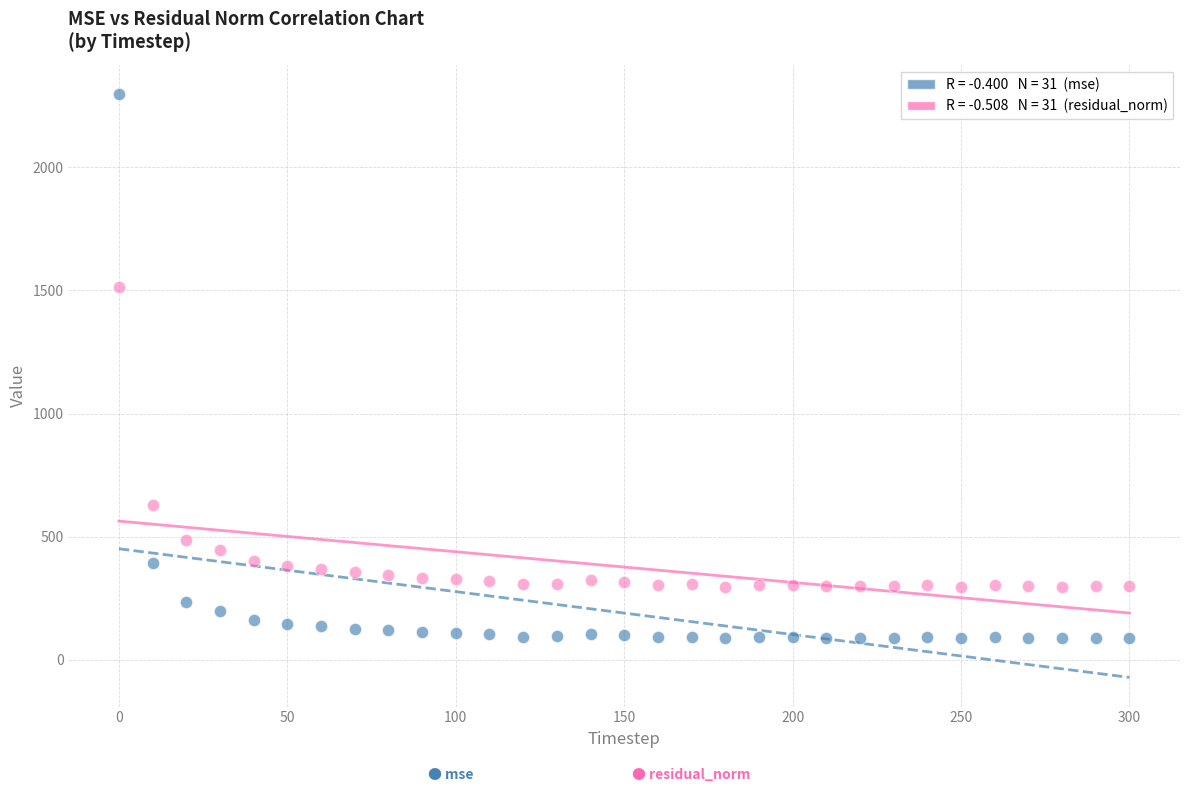

Across all data points, what is the range of X values (max minus min)?

300.0